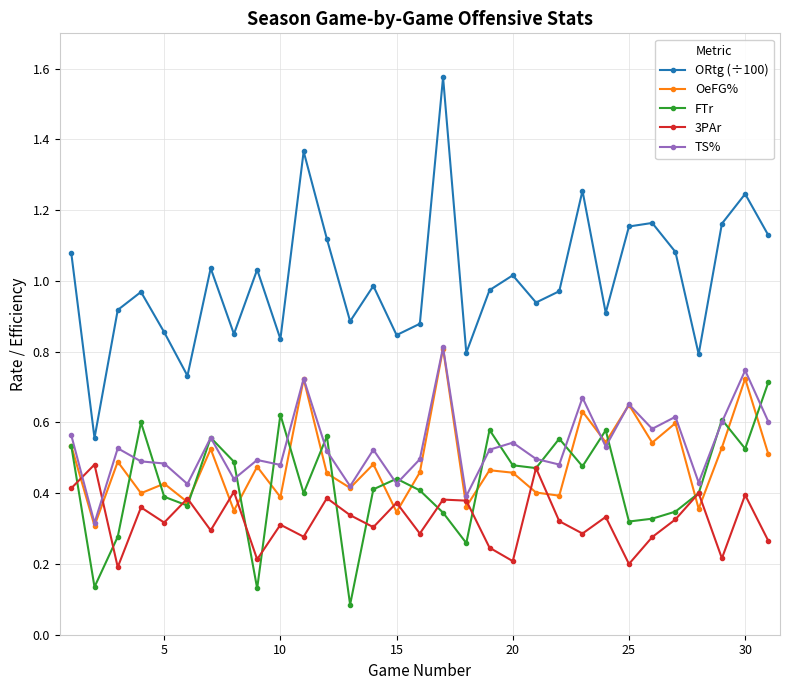

Which series has the largest range (max minus min)?

ORtg (÷100)